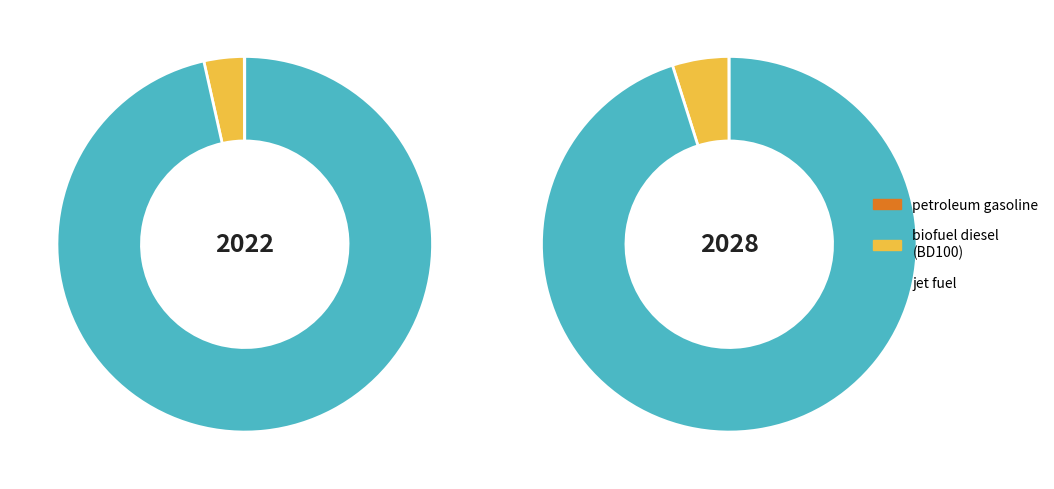

Which slice represents more than half of the pie?

jet fuel